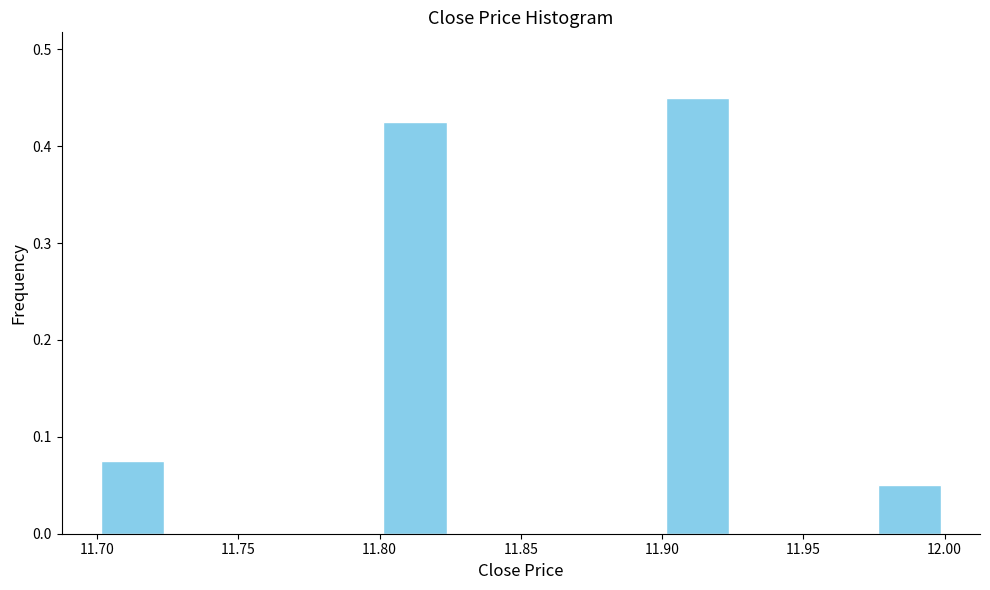

How tall is the bar that spans 11.700 to 11.725 on the x-axis? The values are not printed on the chart, so give them approximately, as read against the axis.

0.08